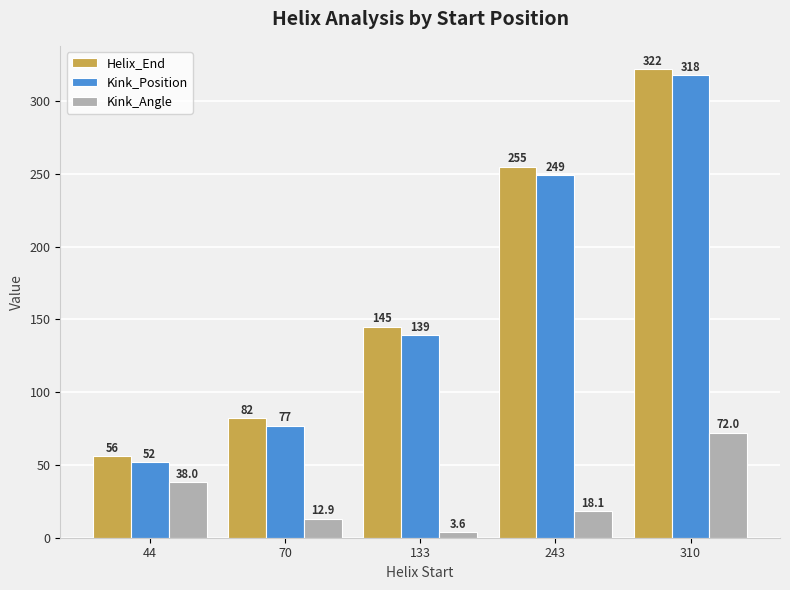

The value of Kink_Angle at 310 is 72.0. True or false?

True